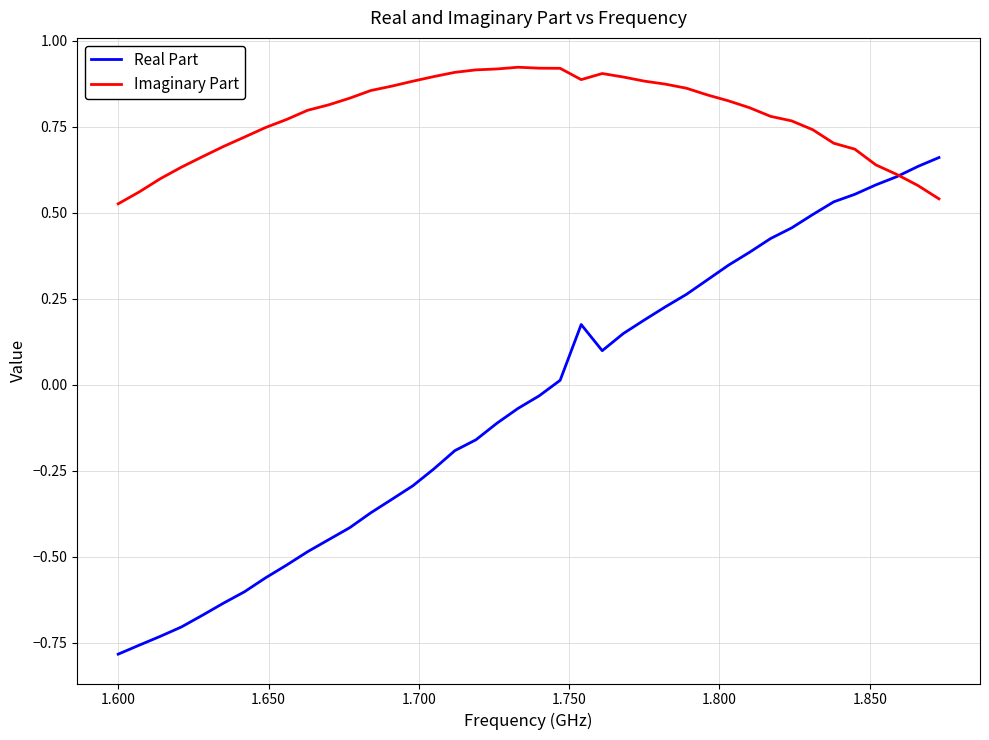

Rank the series by their average value, from highest to lowest.

Imaginary Part, Real Part